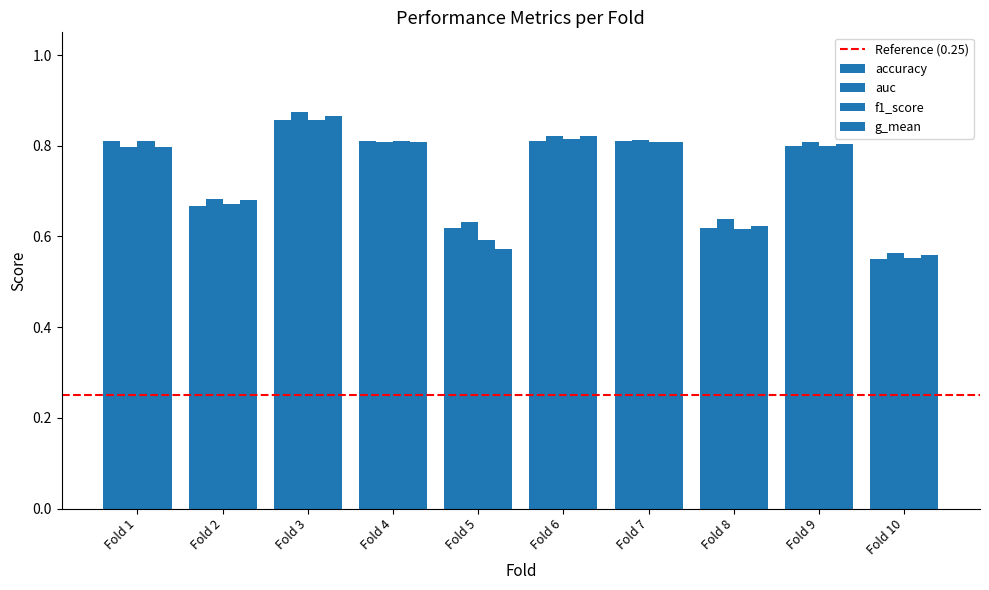

True or false: f1_score has a value of 0.6 at Fold 5.

True